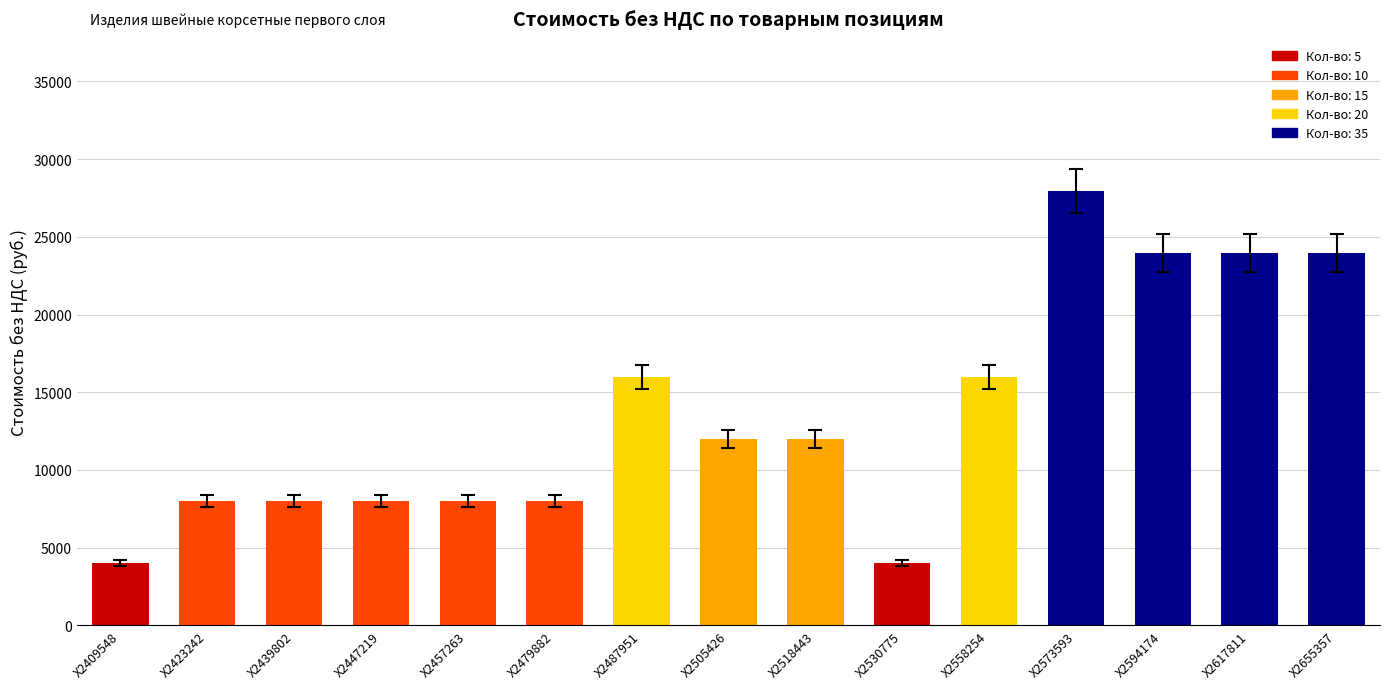

What is the ratio of the value at X2530775 to the value at X2655357?

0.2